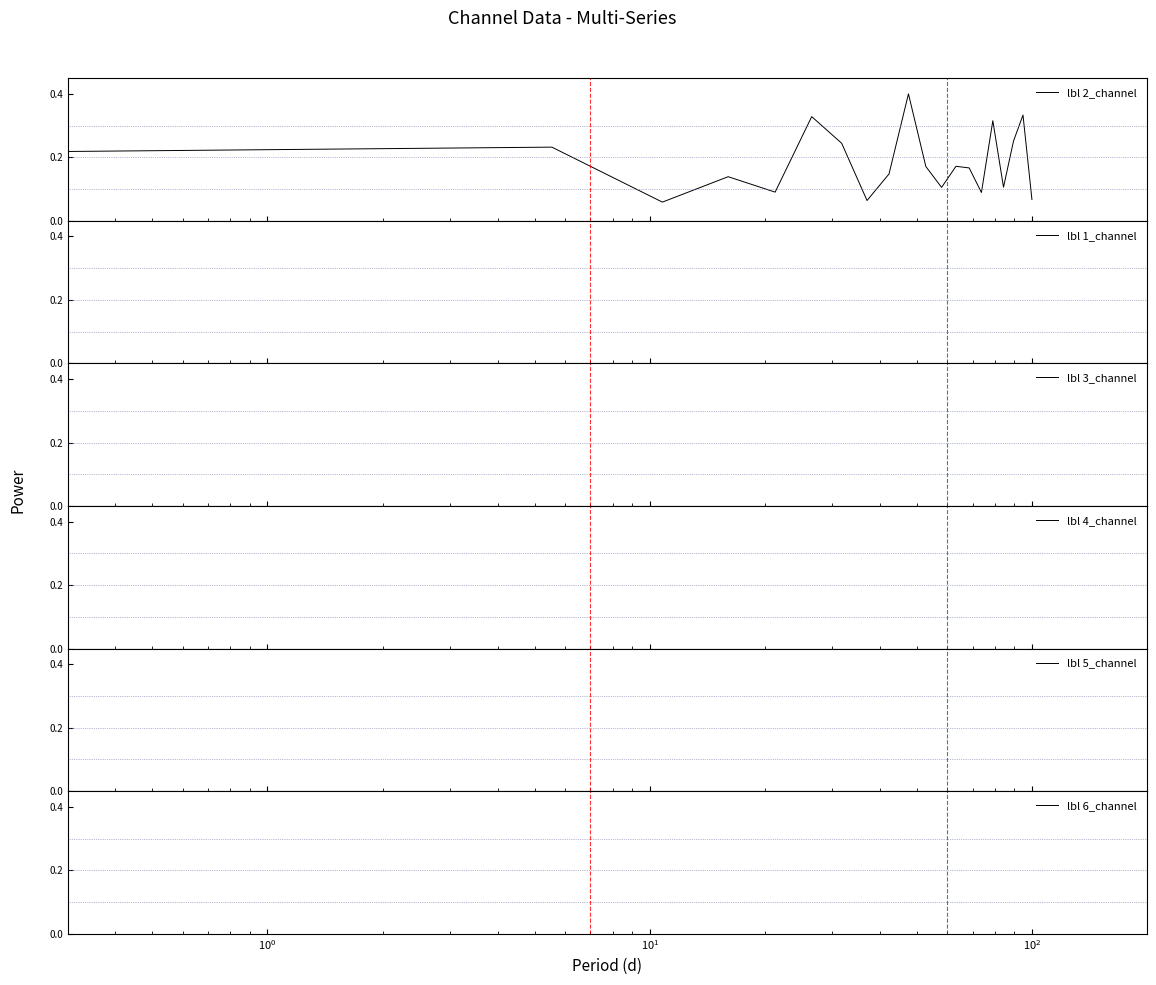

Is this an area chart (filled region under the line)?

No